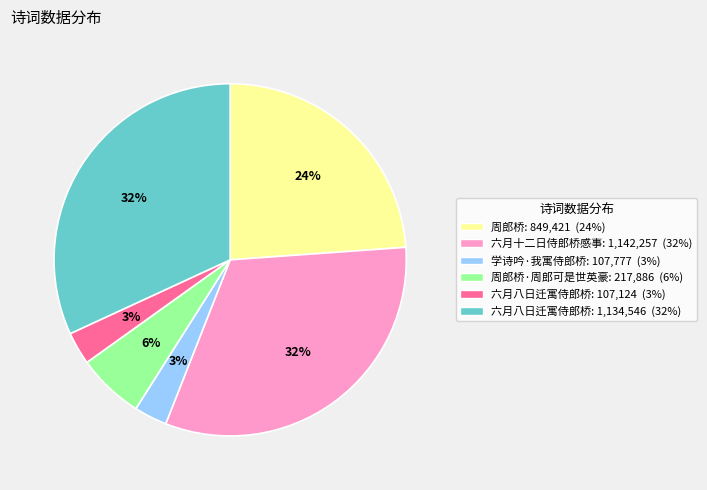

To the nearest percent, what is the average slice percentage?

17%